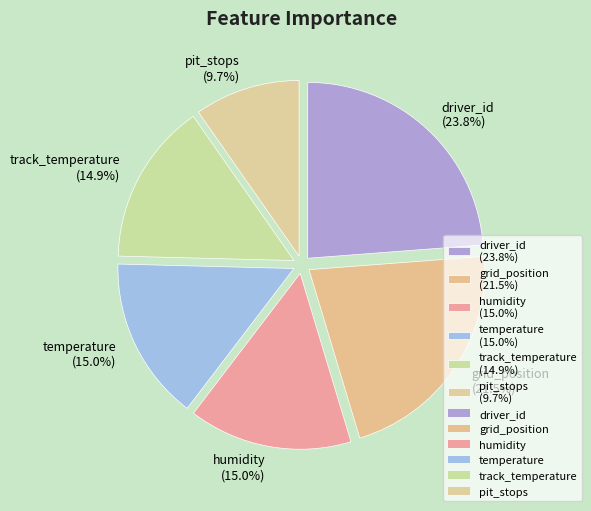

What is the total percentage of track_temperature and driver_id?

38.7%